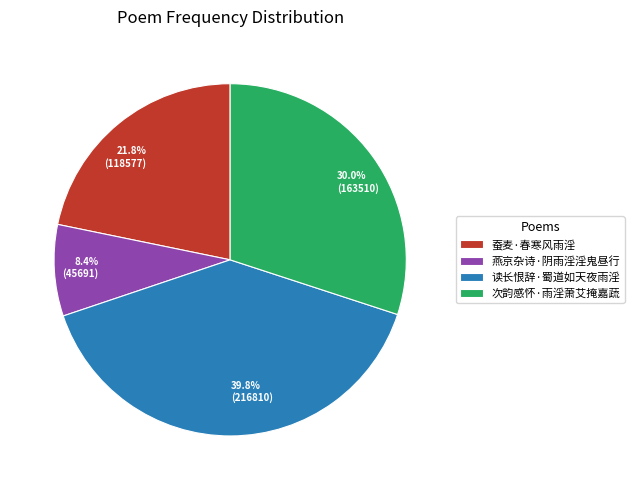

Is it true that 蚕麦·春寒风雨淫 is 22% of the pie?

True